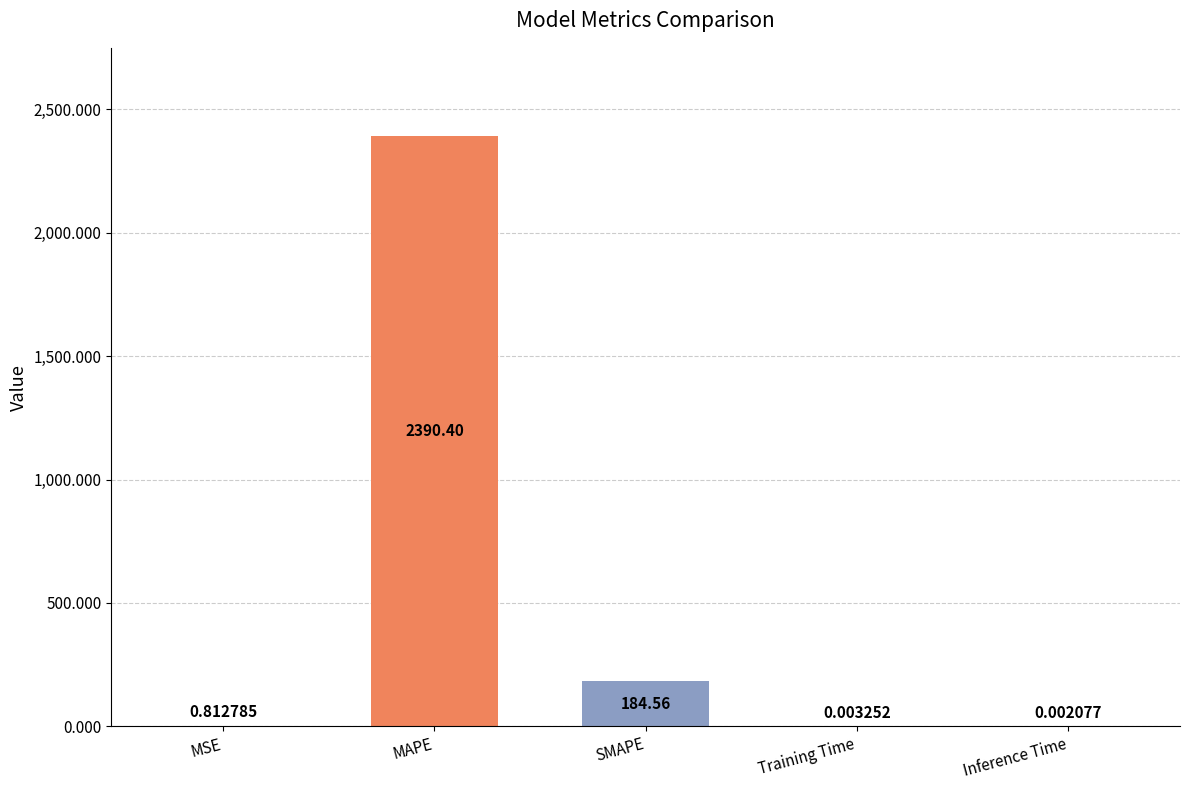

What is the change in value from MAPE to SMAPE?

-2205.8